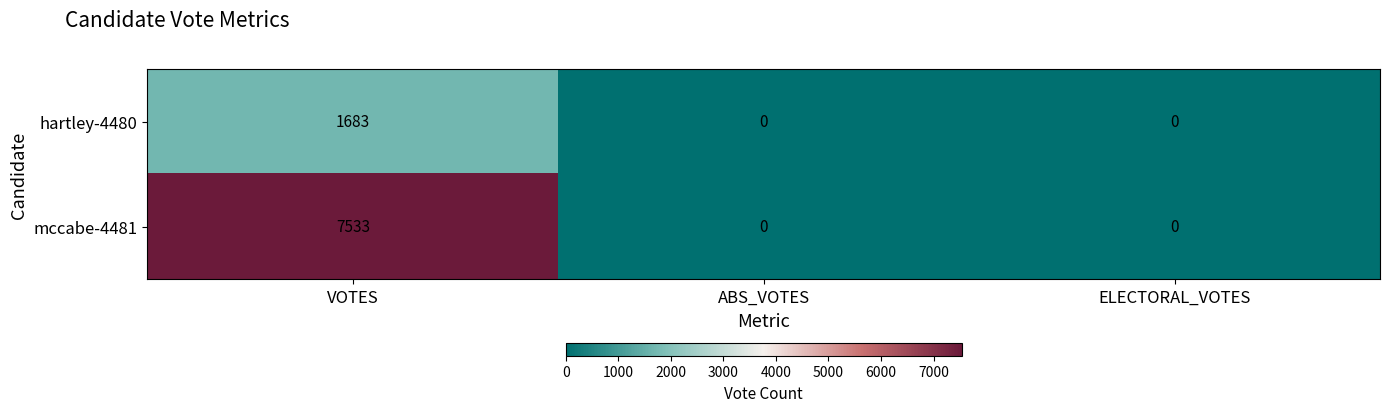

The hartley-4480 series shows 0 at ABS_VOTES. True or false?

True